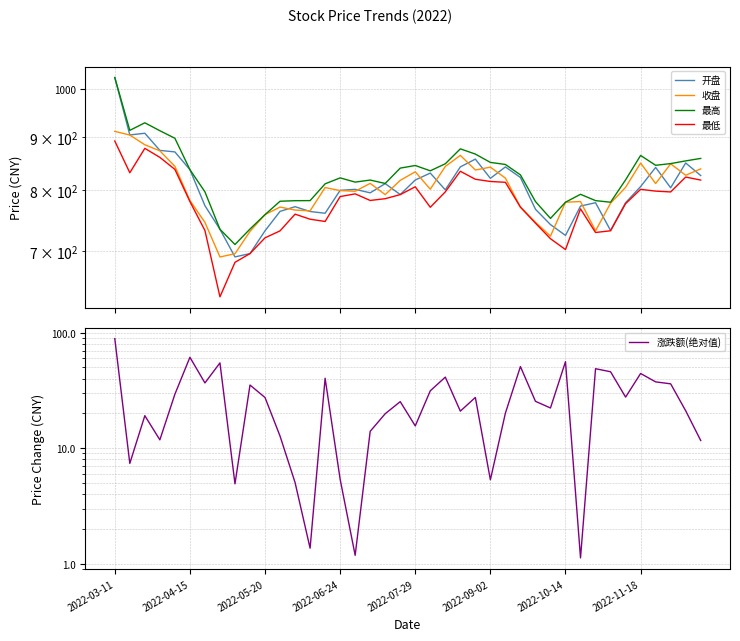

At how many categories does at least one series exceed 87?

40